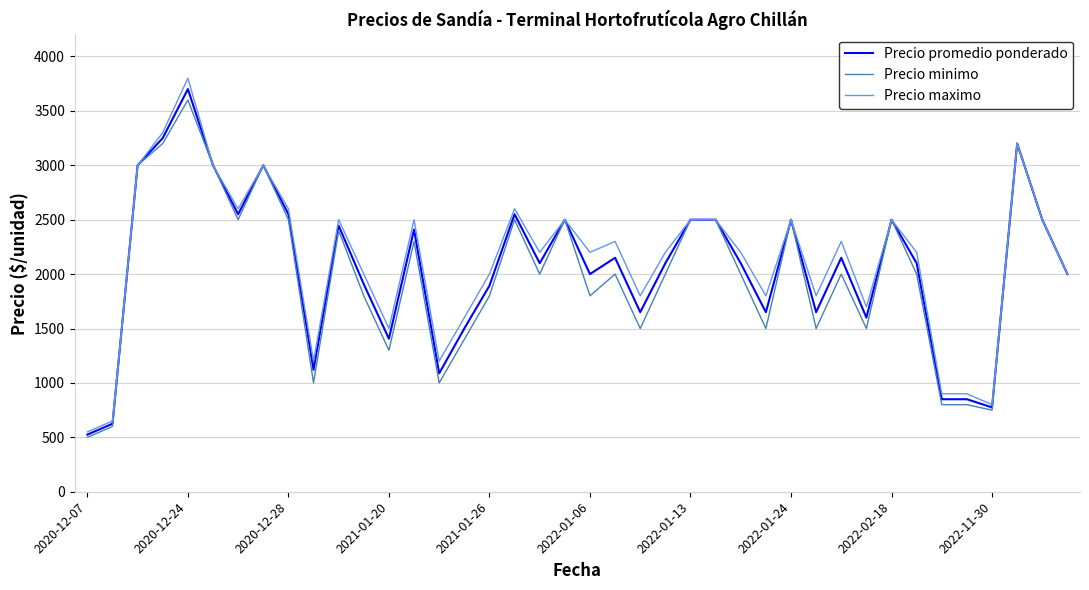

What is the minimum value shown in the chart?

500